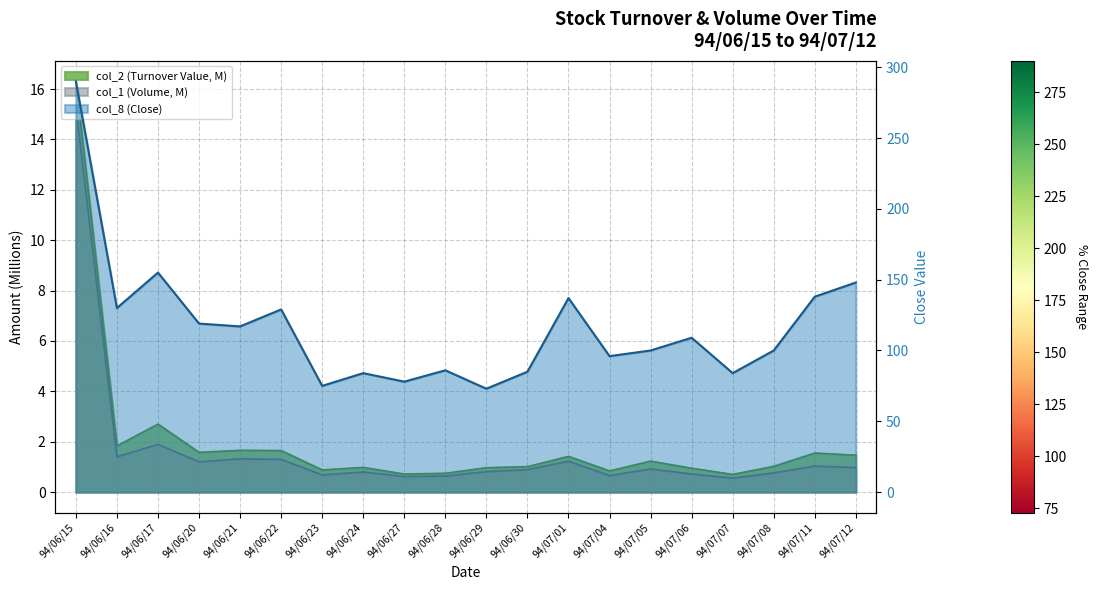

True or false: col_1 (Volume) and col_8 (Close) cross at least once.

False